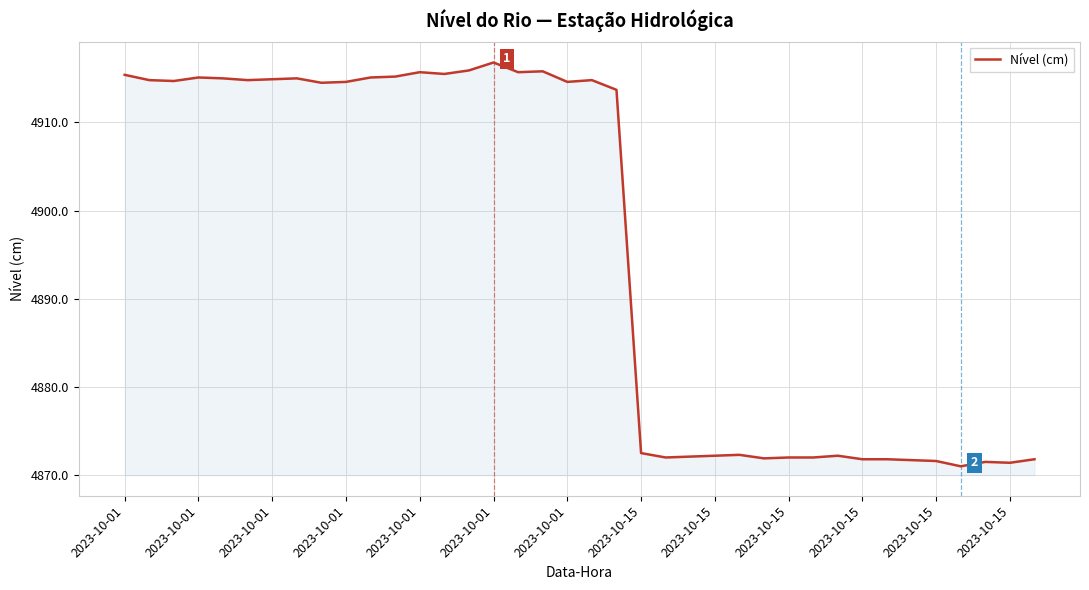

What is the maximum value shown in the chart?

4916.8